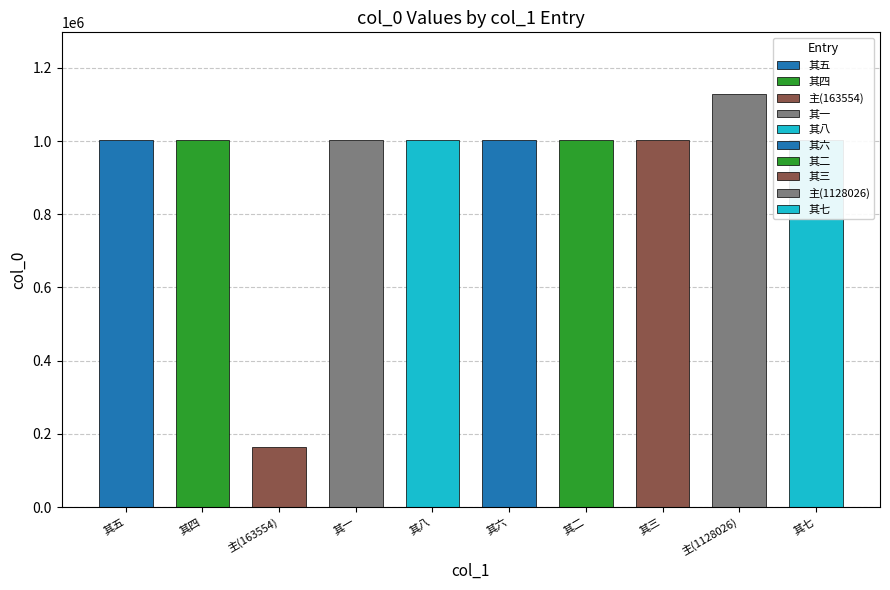

The chart shows a value of 269028 at 其二. True or false?

False